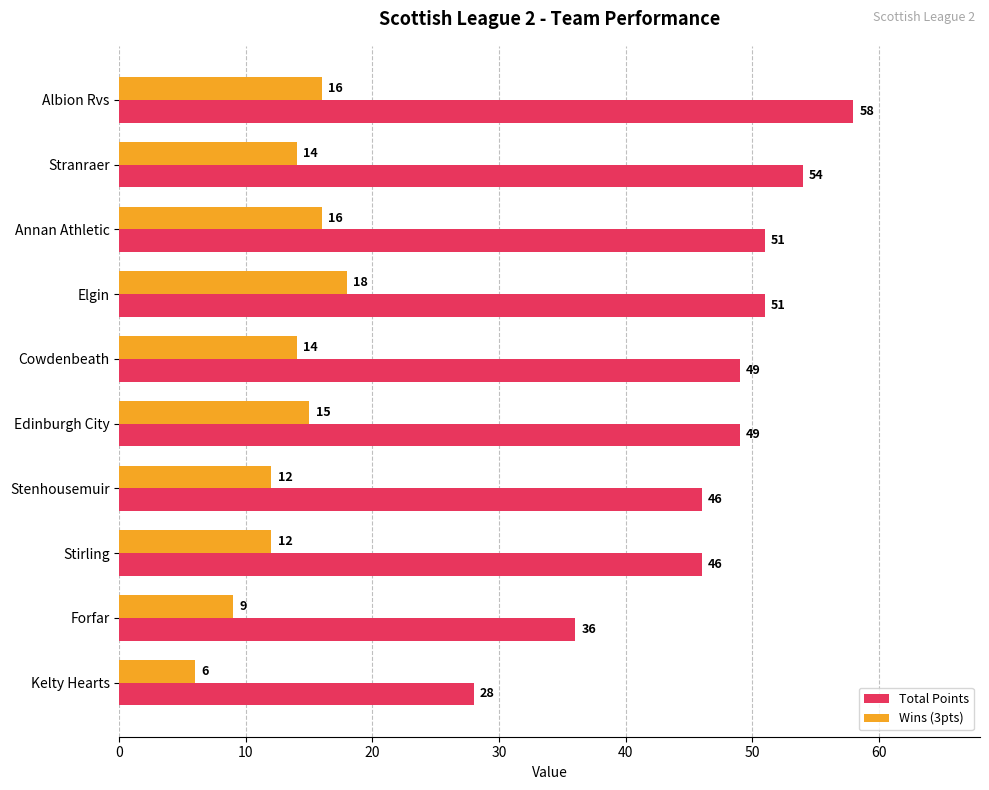

What is the maximum value shown in the chart?

58